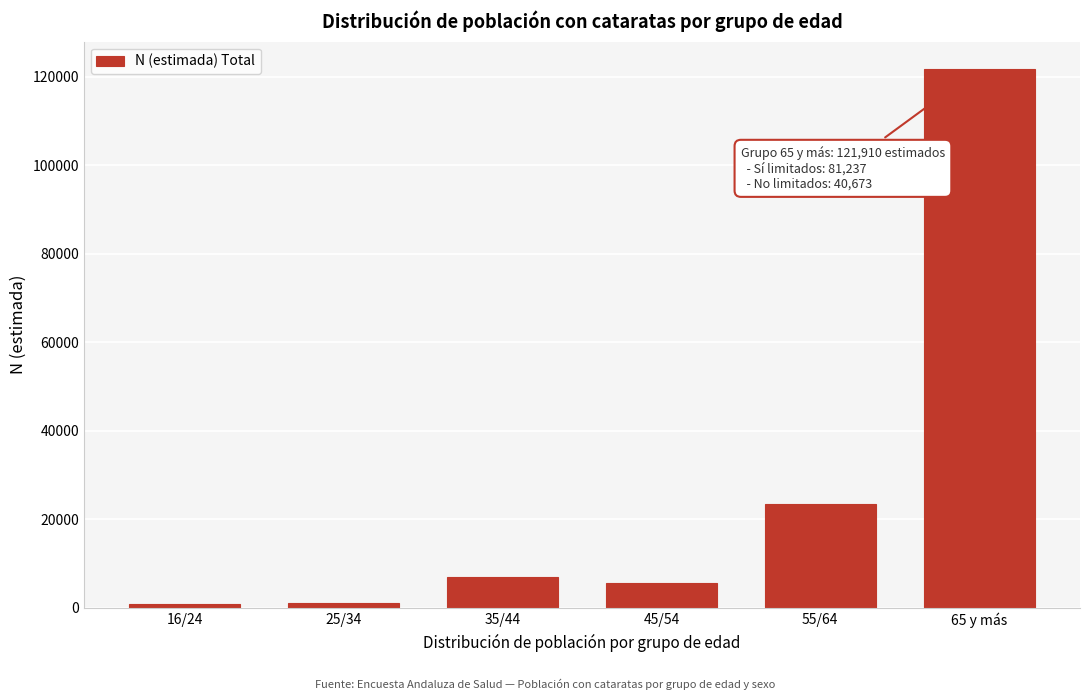

Between 45/54 and 55/64, which is larger?

55/64